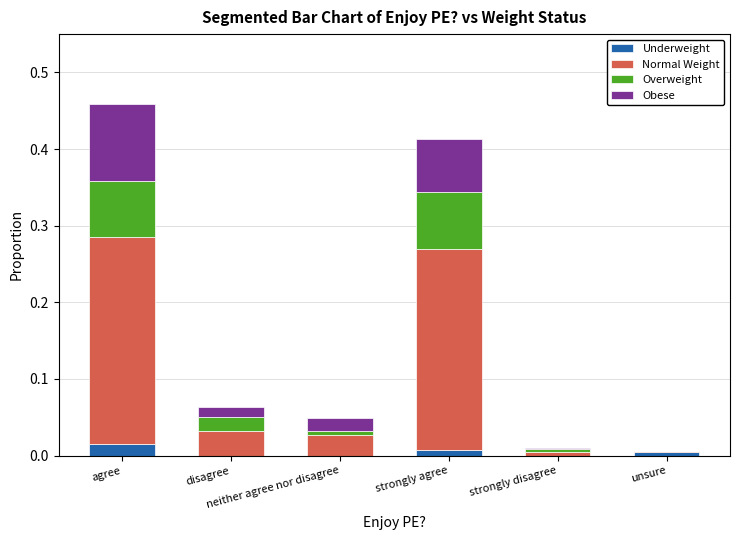

What are all the series names shown in the legend?

Underweight, Normal Weight, Overweight, Obese